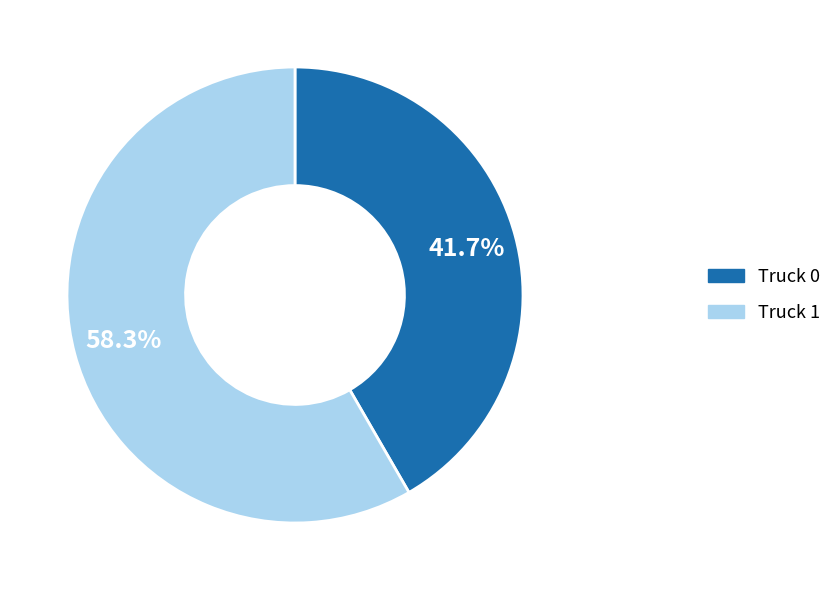

To the nearest percent, what is the average slice percentage?

50%